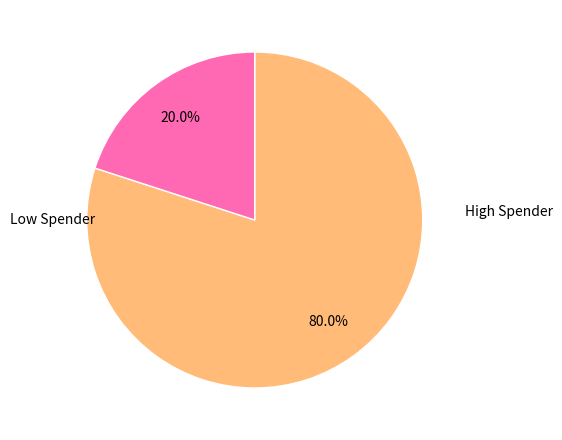

Is there any slice that represents more than half of the pie?

Yes